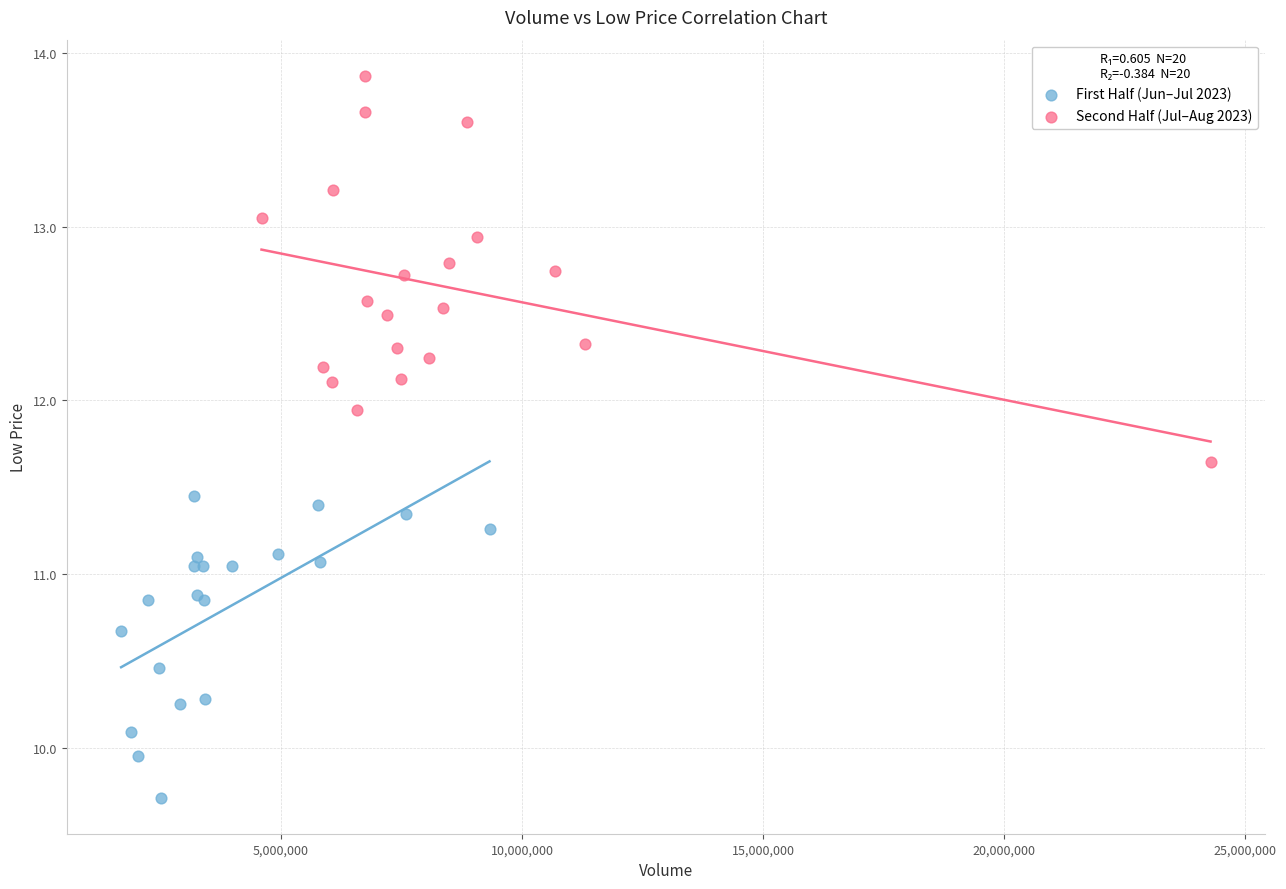

What are all the series names shown in the legend?

First Half (Jun–Jul 2023), Second Half (Jul–Aug 2023)